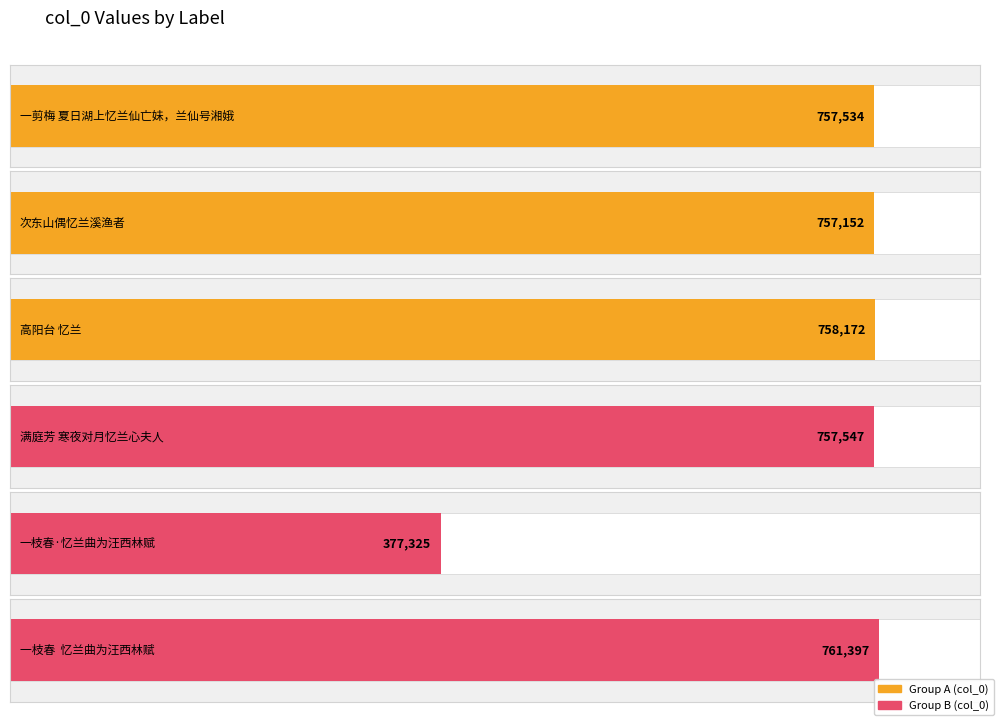

Does the chart contain stacked bars?

No